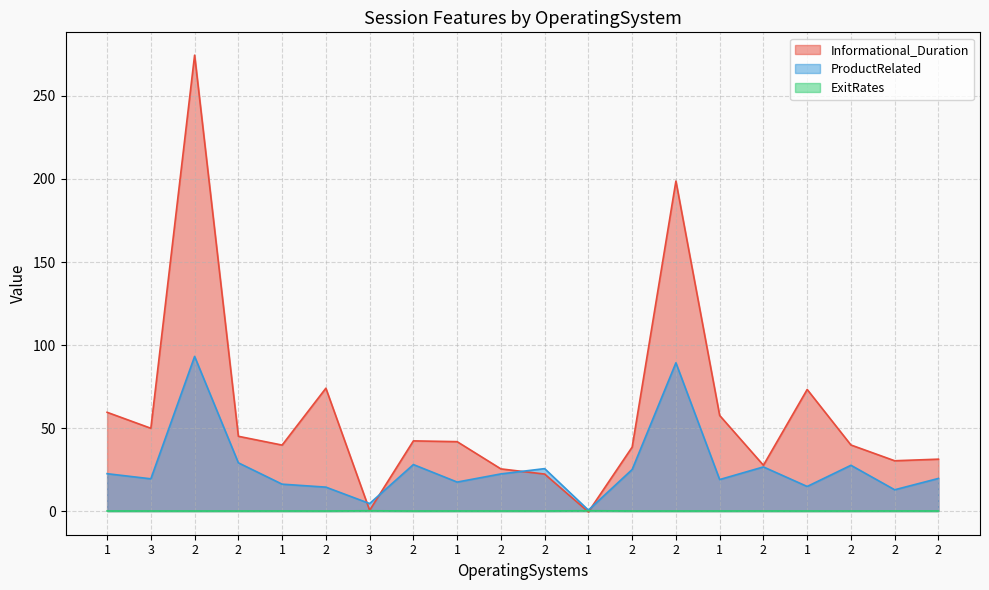

What value does the Informational_Duration series have at 2?

39.8